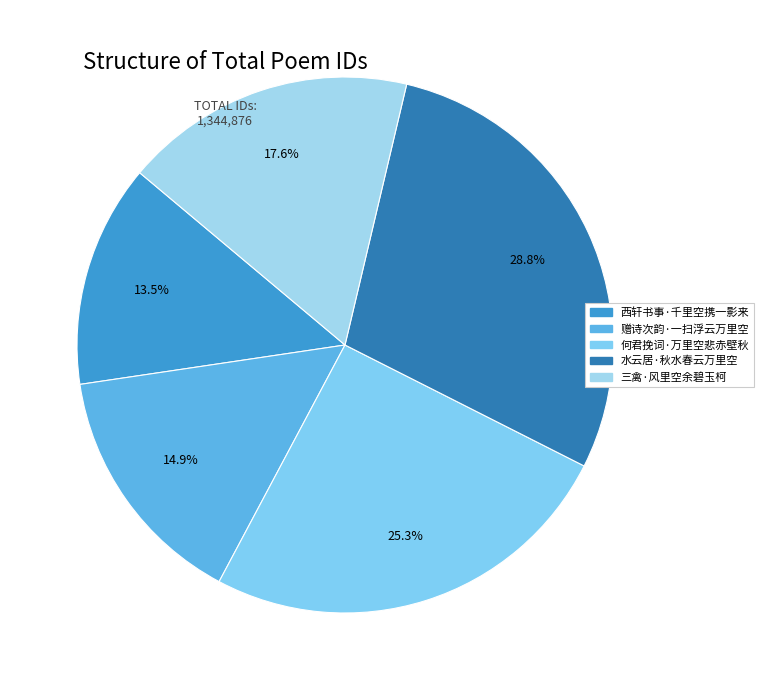

What is the total percentage of 三禽·风里空余碧玉柯 and 何君挽词·万里空悲赤壁秋?

42.9%